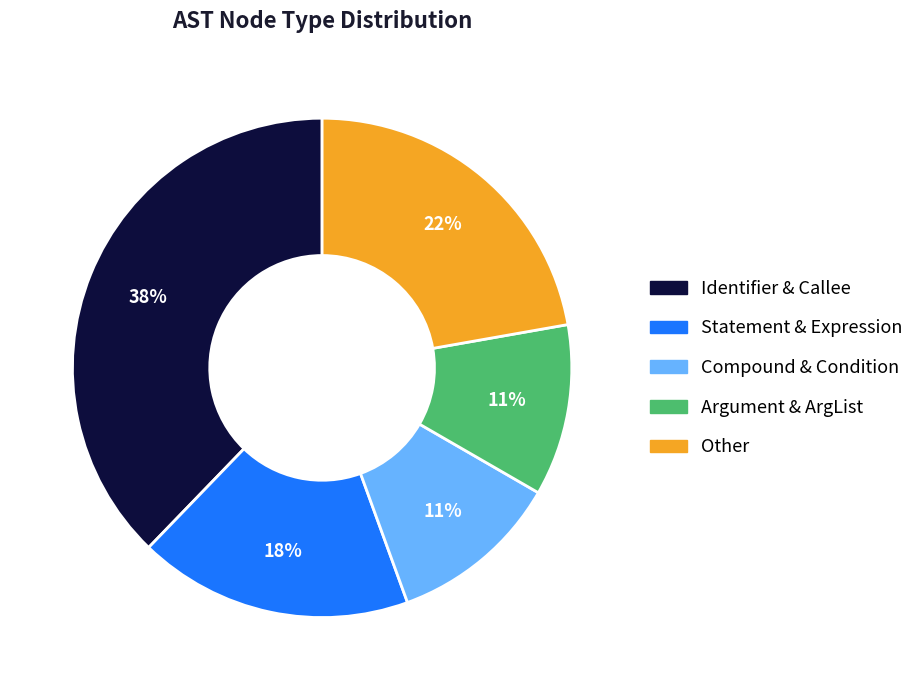

To the nearest percent, what is the average slice percentage?

20%